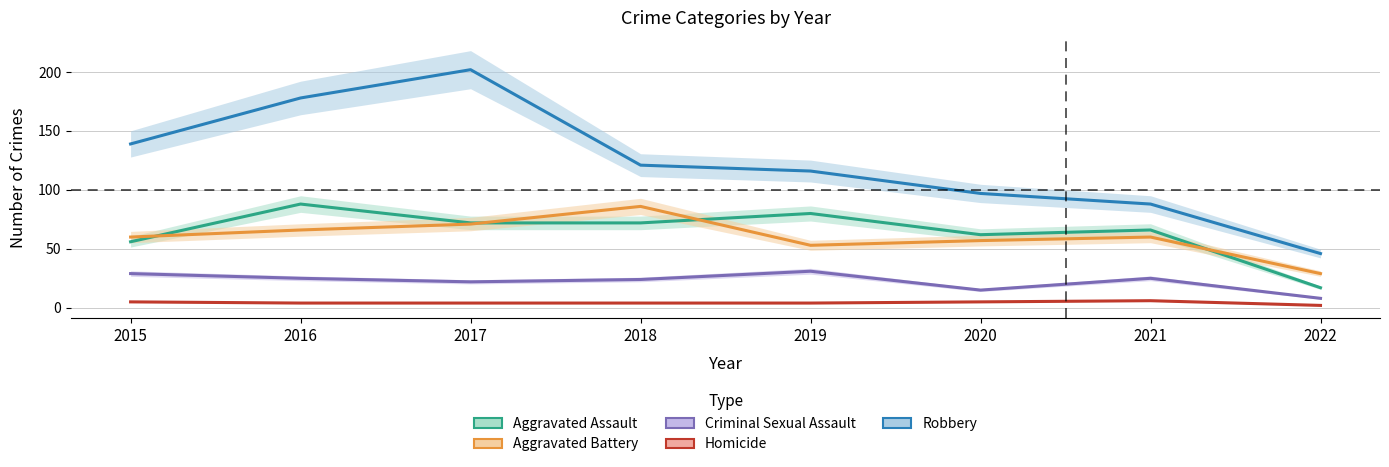

Where is the first local maximum for Homicide?

2021